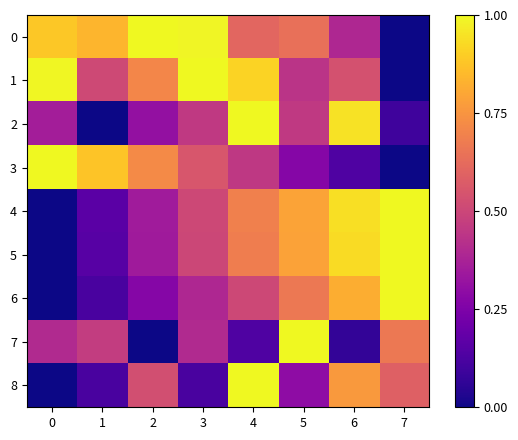

What is the difference between the highest and lowest values at 7?

1.0